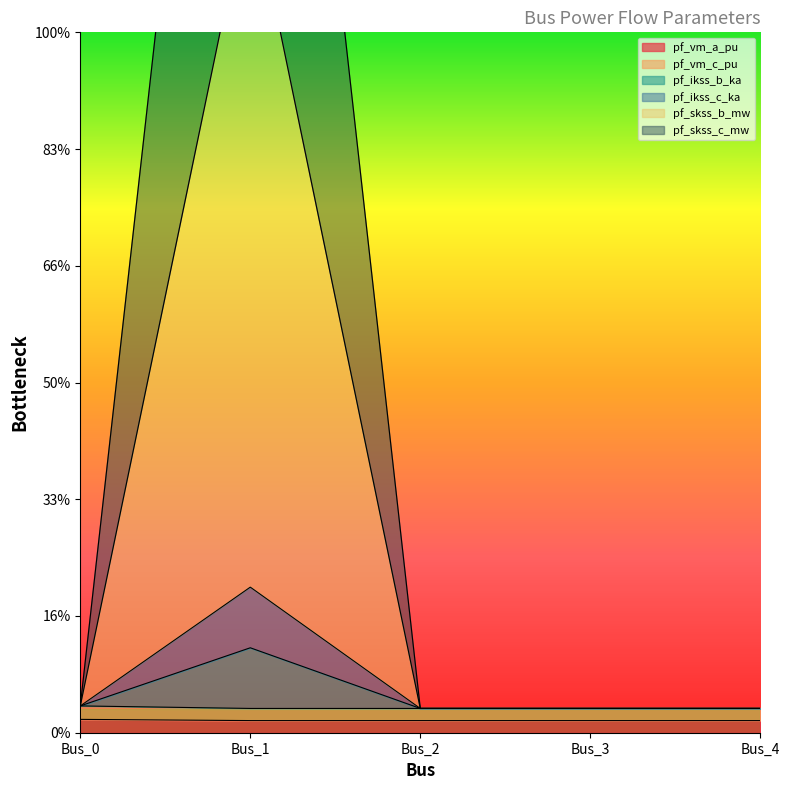

Reading left to right, extract all data points from this chart.

pf_vm_a_pu: Bus_0=2.3	Bus_1=2.1	Bus_2=2.1	Bus_3=2.1	Bus_4=2.1
pf_vm_c_pu: Bus_0=1.1	Bus_1=1.0	Bus_2=1.0	Bus_3=1.0	Bus_4=1.0
pf_ikss_b_ka: Bus_0=2.3	Bus_1=132.5	Bus_2=2.1	Bus_3=2.1	Bus_4=2.1
pf_ikss_c_ka: Bus_0=2.3	Bus_1=72.5	Bus_2=2.1	Bus_3=2.1	Bus_4=2.1
pf_skss_b_mw: Bus_0=2.3	Bus_1=12.5	Bus_2=2.1	Bus_3=2.1	Bus_4=2.1
pf_skss_c_mw: Bus_0=2.3	Bus_1=7.3	Bus_2=2.1	Bus_3=2.1	Bus_4=2.1